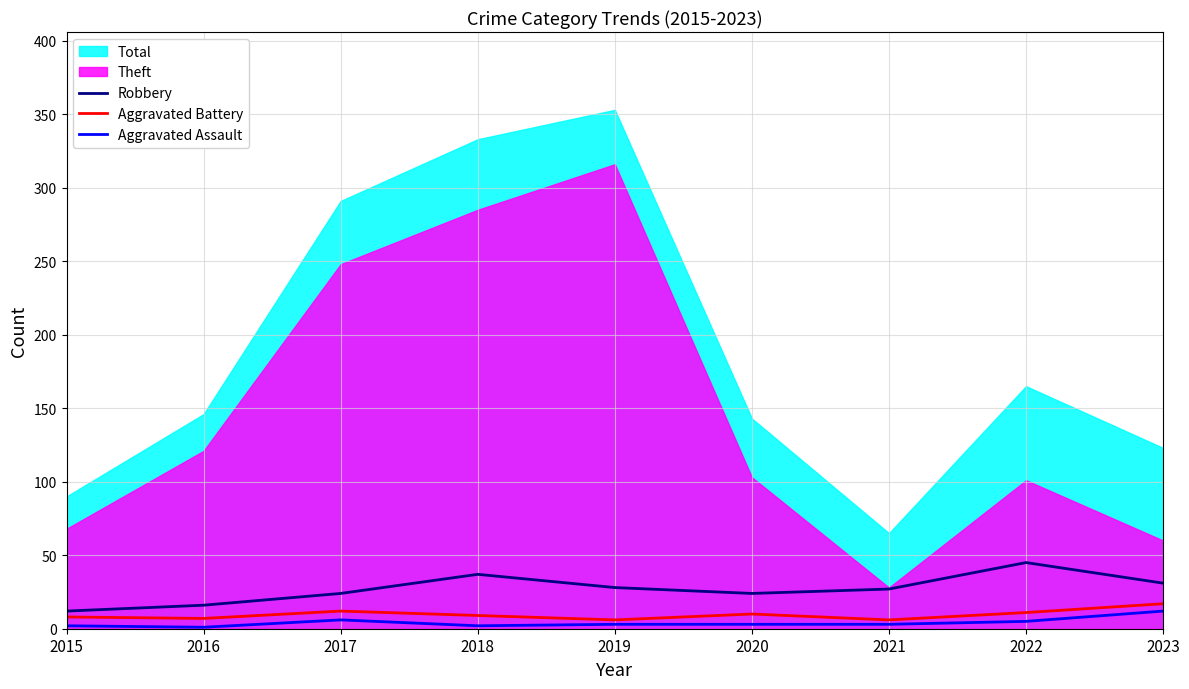

True or false: Aggravated Assault has a value of 12 at 2023.

True